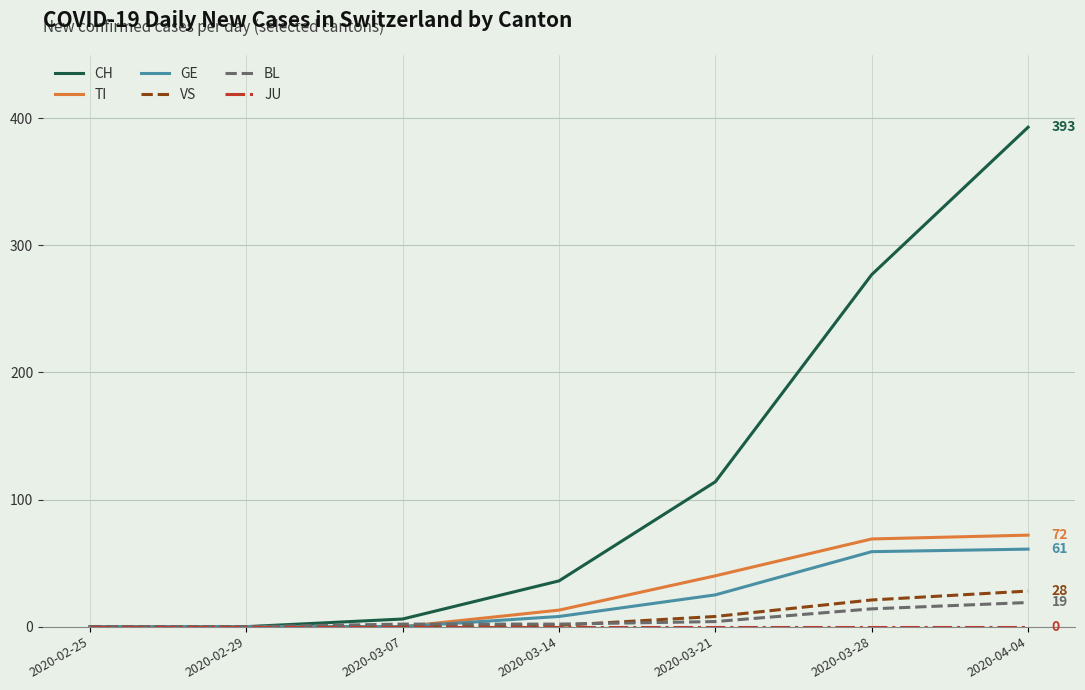

Which series changed the most between 2020-02-29 and 2020-04-04?

CH